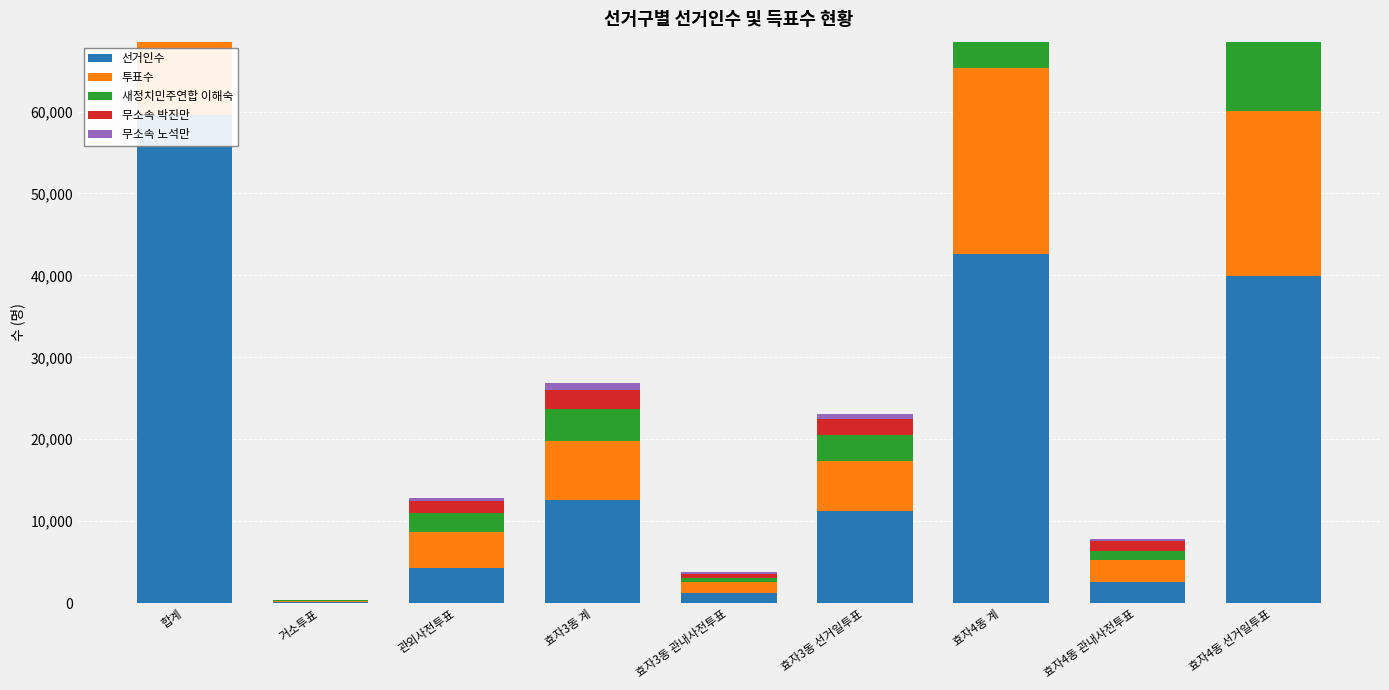

The 새정치민주연합 이해숙 series shows 10195 at 효자4동 계. True or false?

True